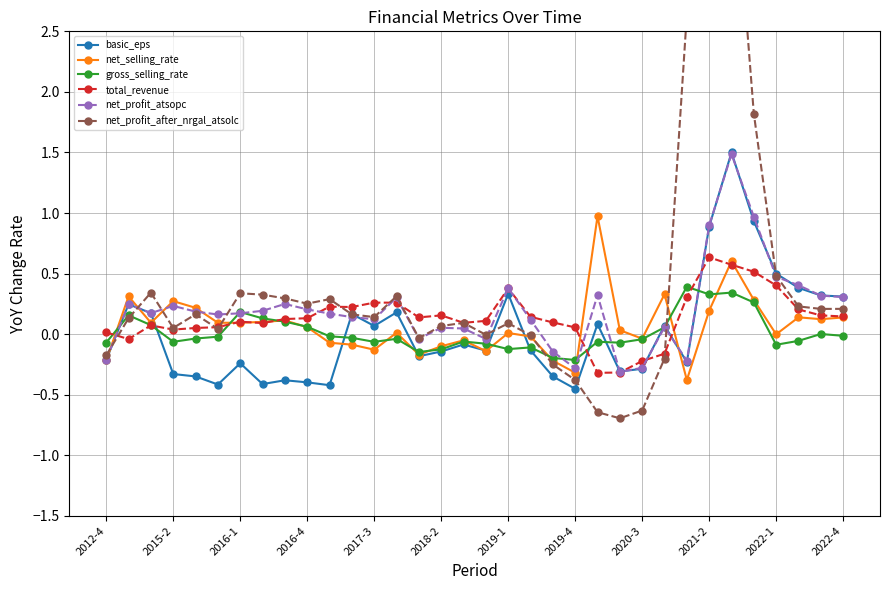

True or false: gross_selling_rate has more than 1 interior local peaks.

True